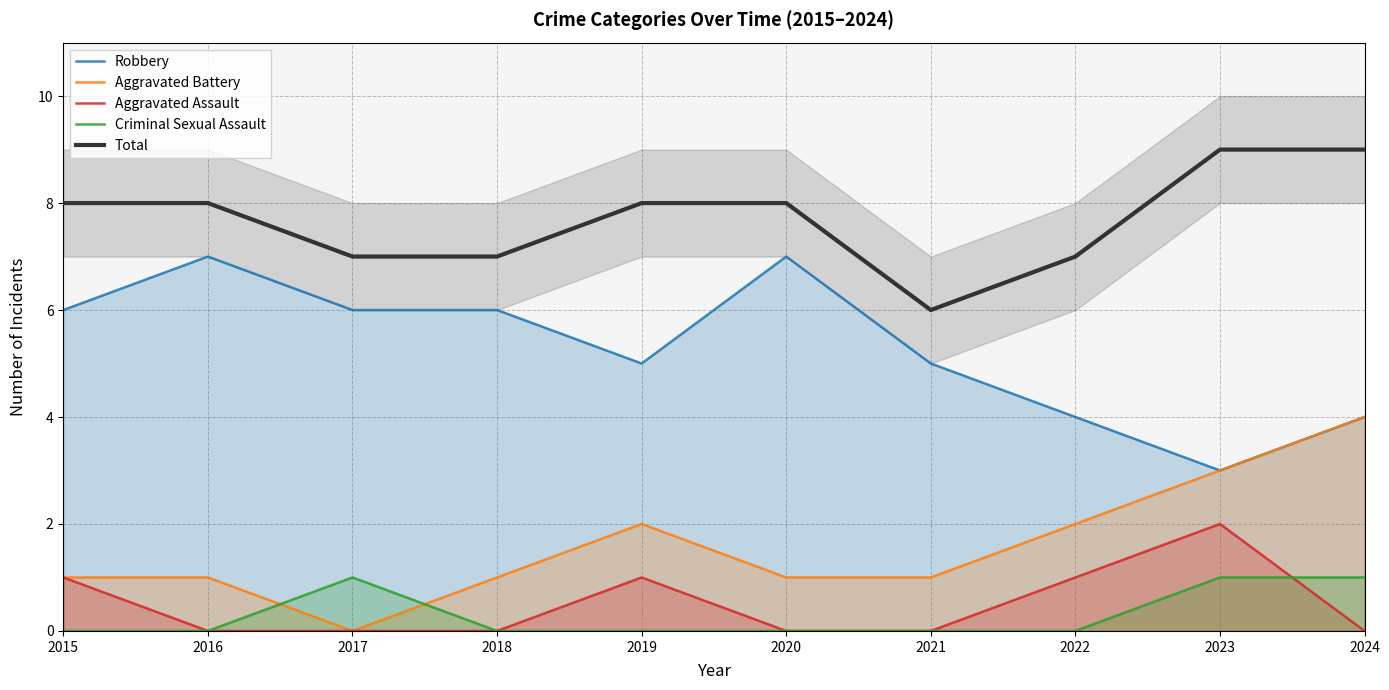

What is the spread (max minus min) of values at 2019?

8